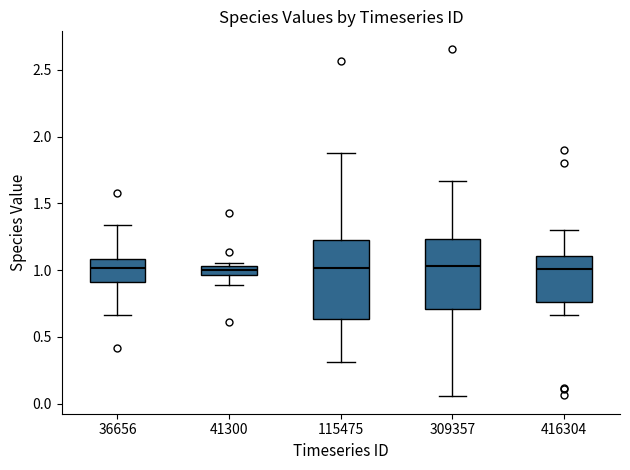

Where is the upper edge of the box at x = 416304 on the y-axis? The values are not printed on the chart, so give them approximately, as read against the axis.

1.10